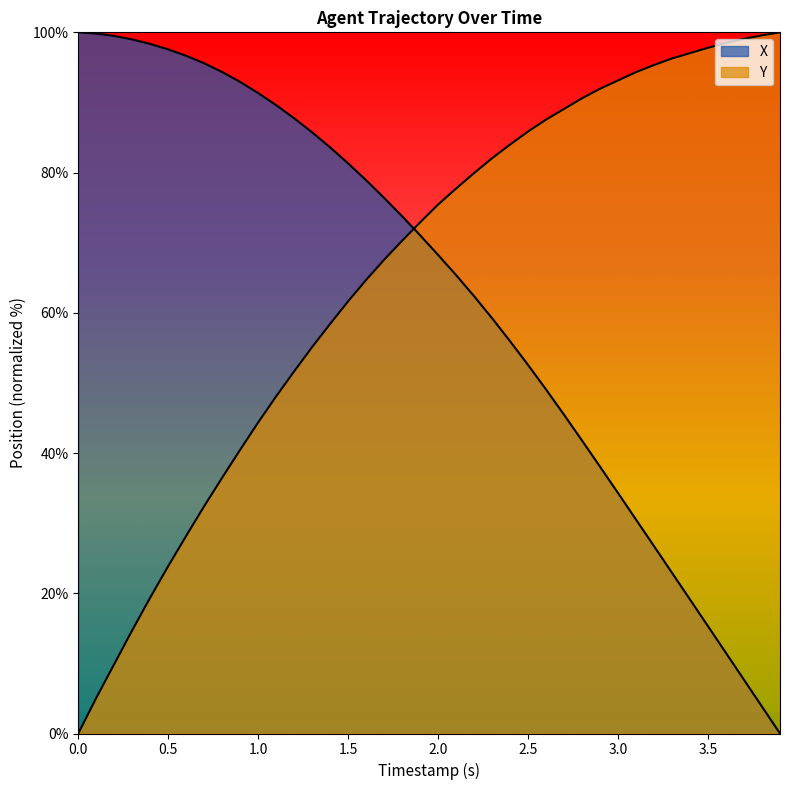

Does the chart have visible grid lines?

No